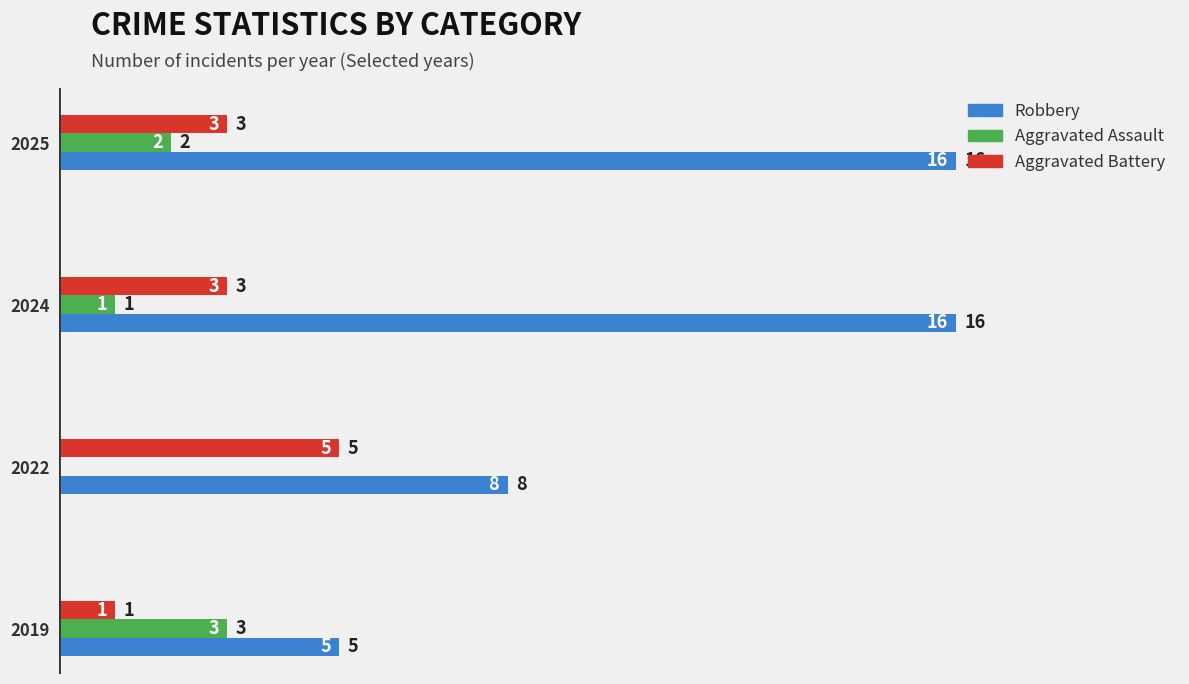

True or false: Aggravated Assault has a value of 2 at 2025.

True